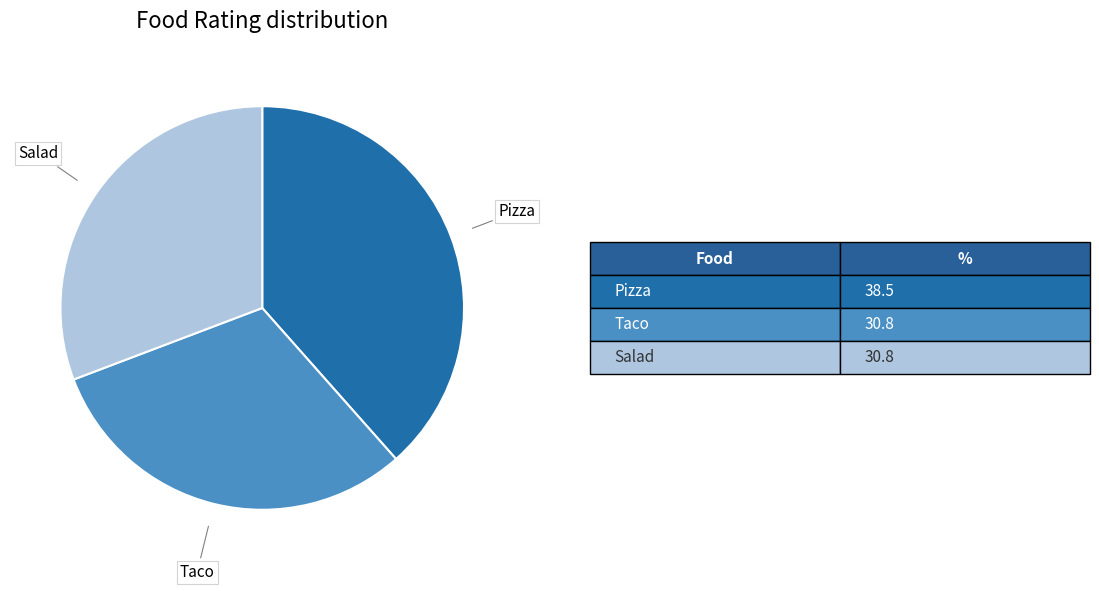

Is it true that Pizza is 45% of the pie?

False